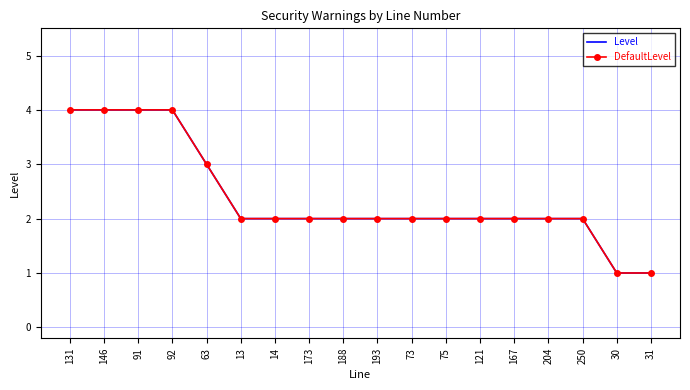

Which series changed the most between 91 and 204?

Level